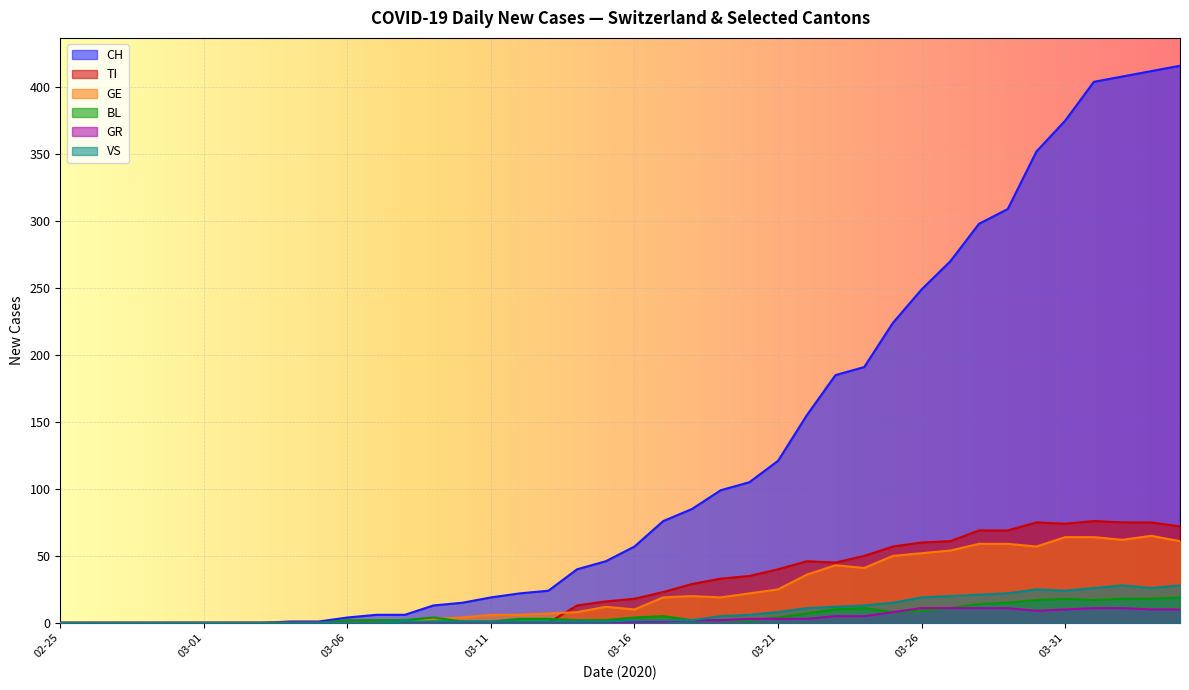

What is the spread (max minus min) of values at 2020-03-21?

118